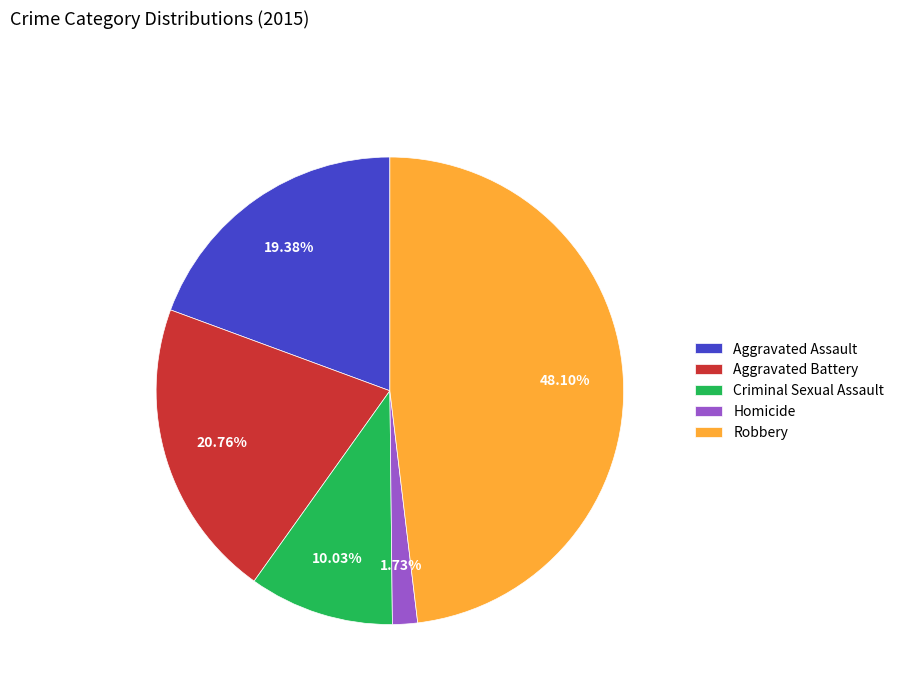

Does Robbery represent more than half of the total?

No